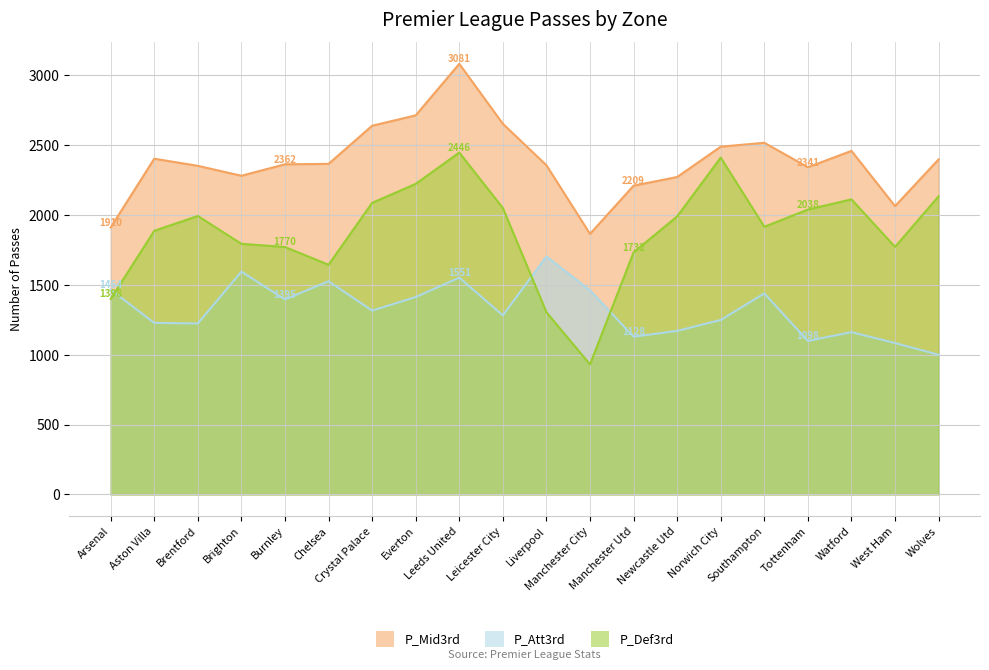

What is the sum of the P_Def3rd values at Wolves and Manchester Utd?

3865